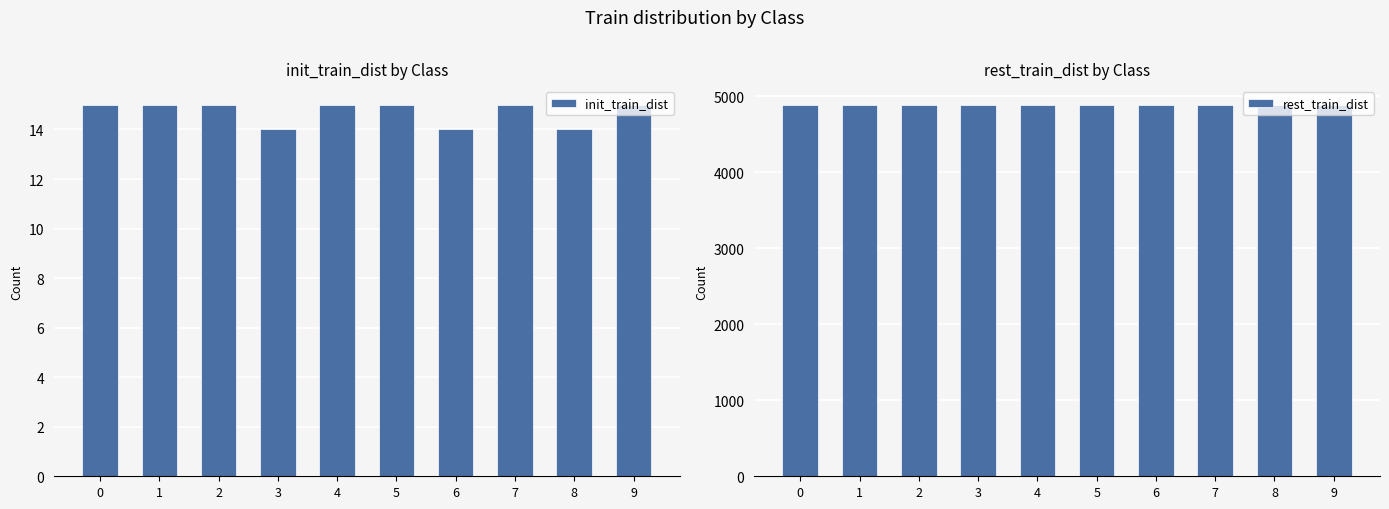

At which label does init_train_dist reach its minimum?

3